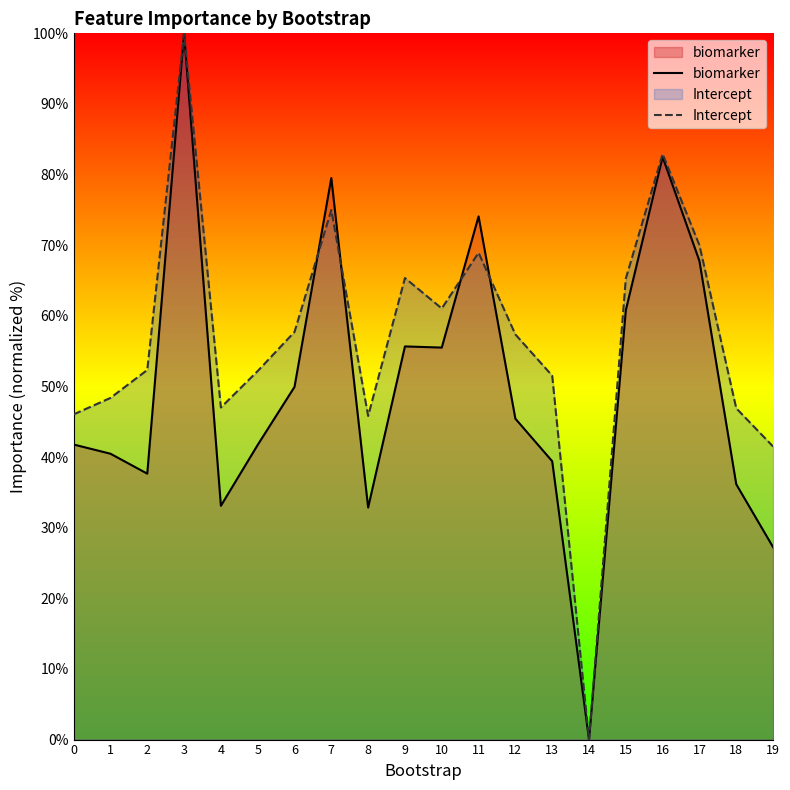

What is the value of the biomarker point at the 9th from the left?

32.9